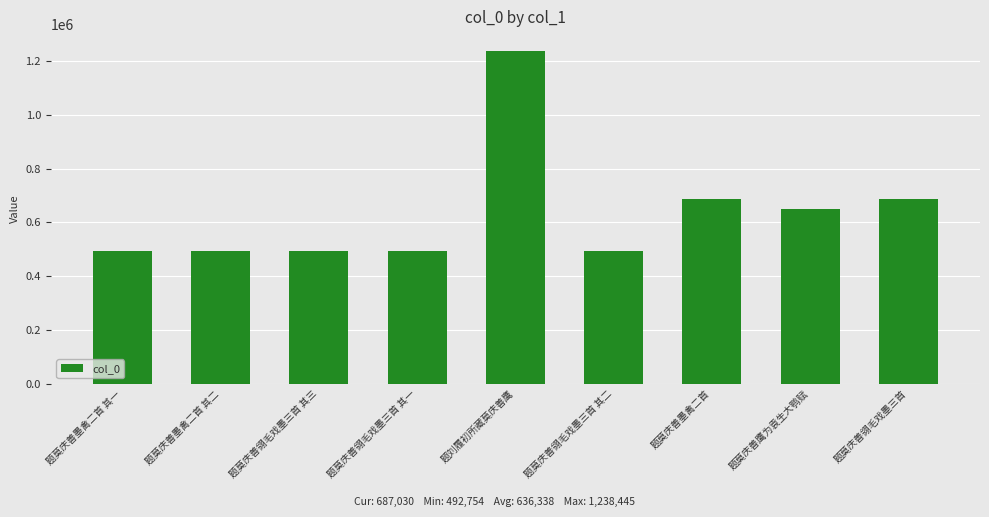

The chart shows a value of 825351 at 题莫庆善翎毛戏墨三首 其三. True or false?

False